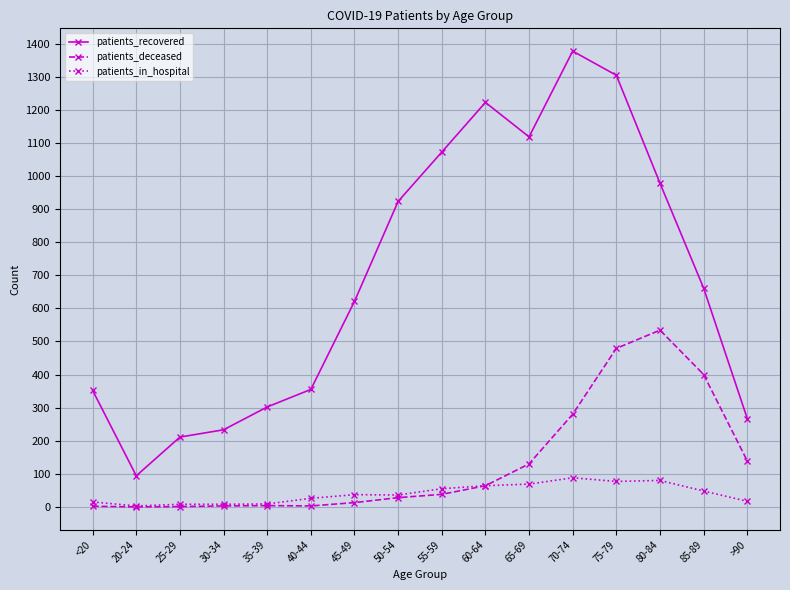

What is the value of the patients_in_hospital point at the 10th from the left?

64